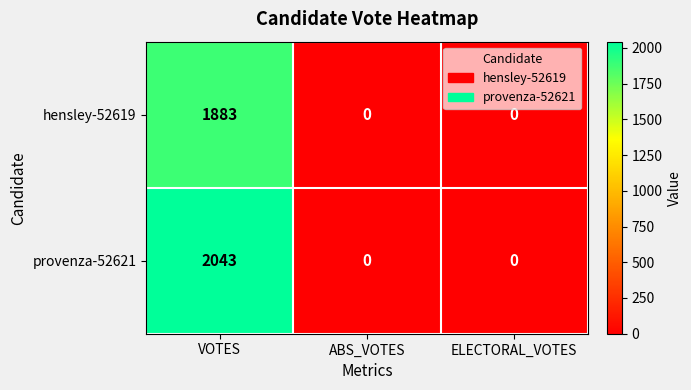

What is the difference between the maximum and minimum values in the provenza-52621 series?

2043